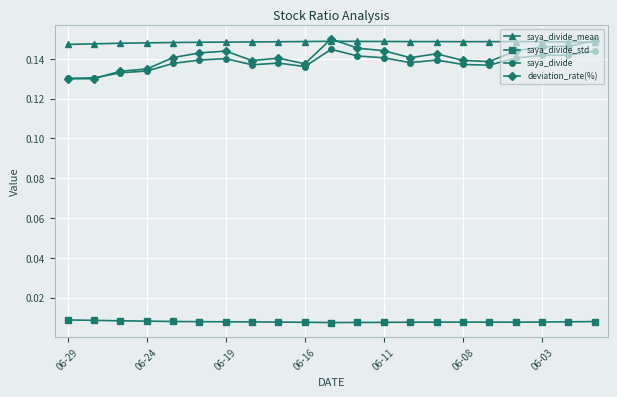

True or false: deviation_rate(%) has more than 1 interior local peaks.

True